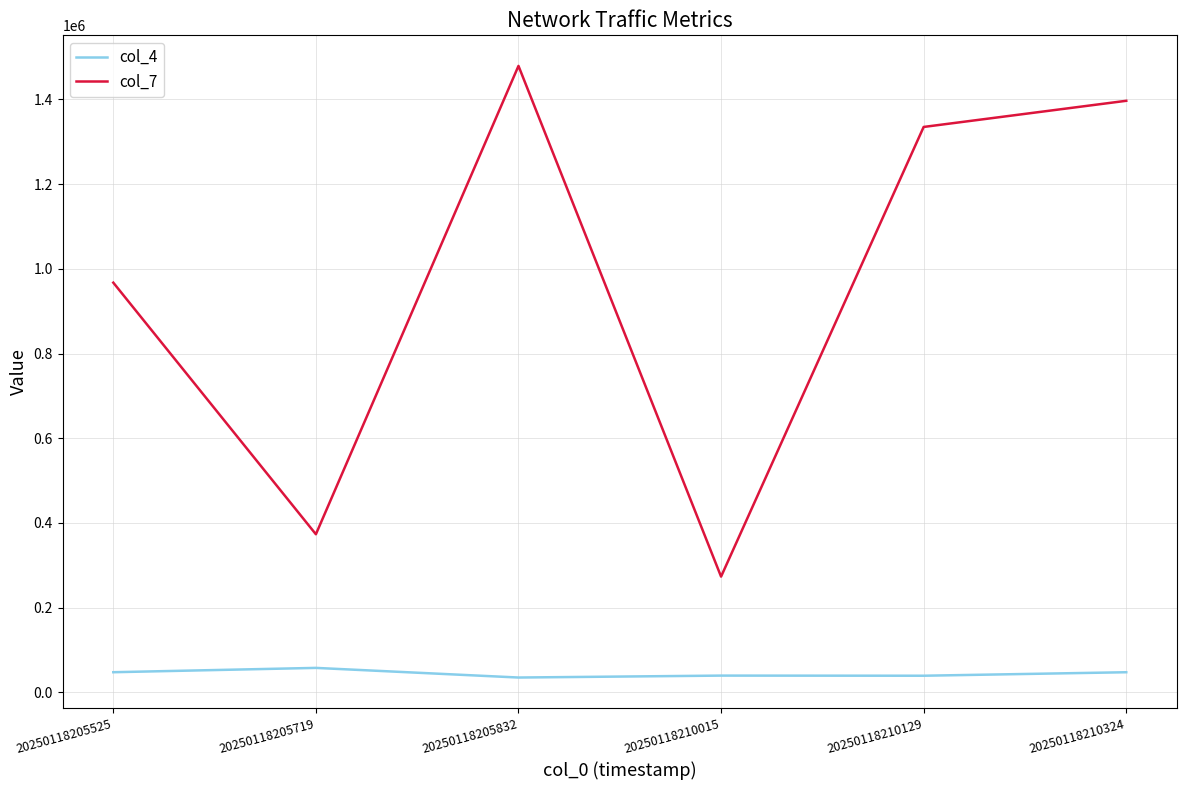

Is this an area chart (filled region under the line)?

No